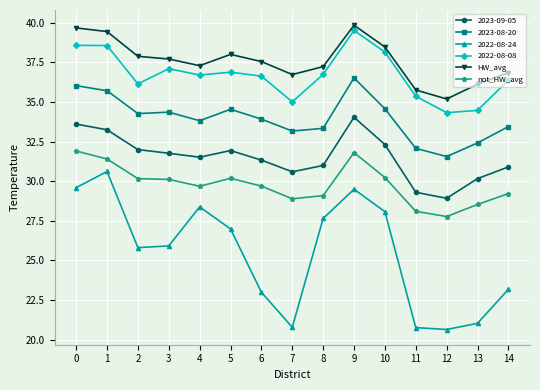

How many values in the not_HW_avg series exceed 29?

11